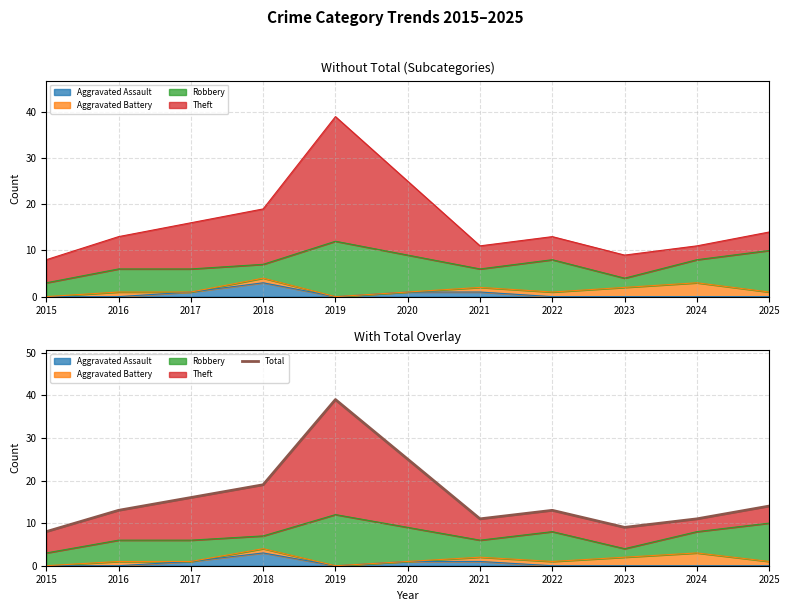

What is the value of the 7th point from the left?

11